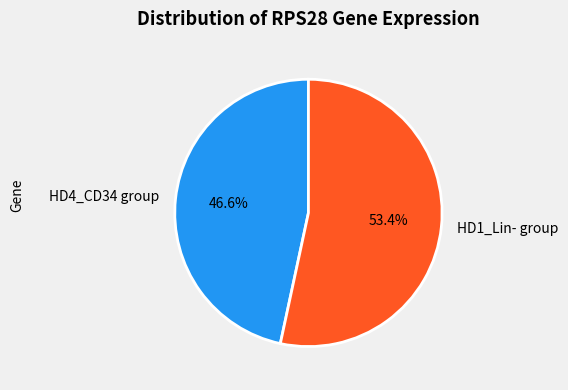

What is the largest slice in the pie chart?

HD1_Lin- group